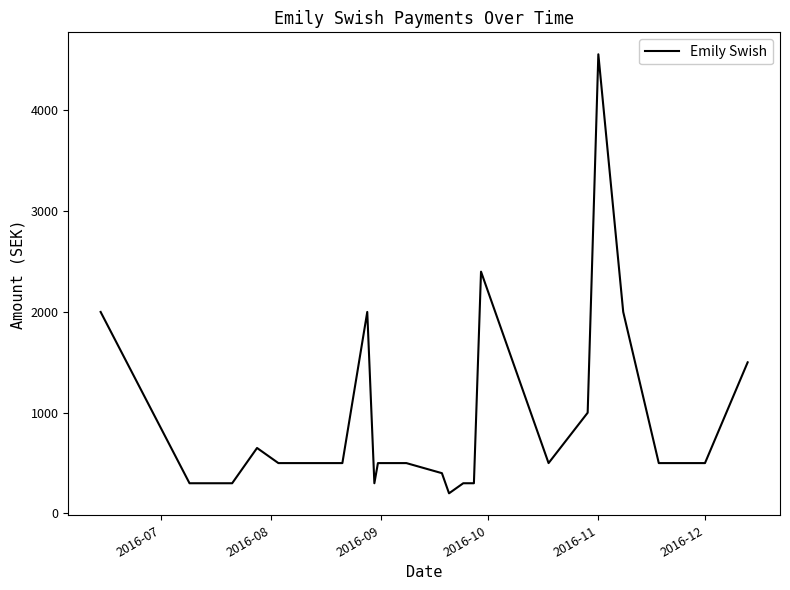

What is the average value?

946